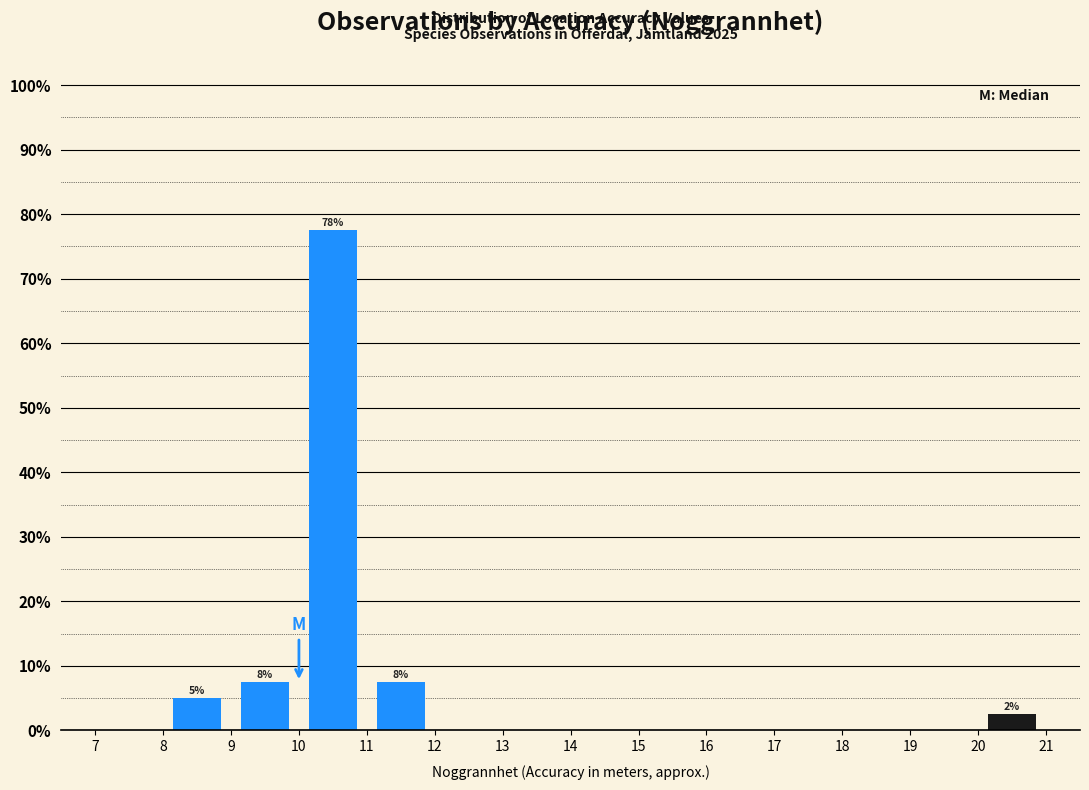

Which range on the x-axis has the tallest bar?

10 to 11